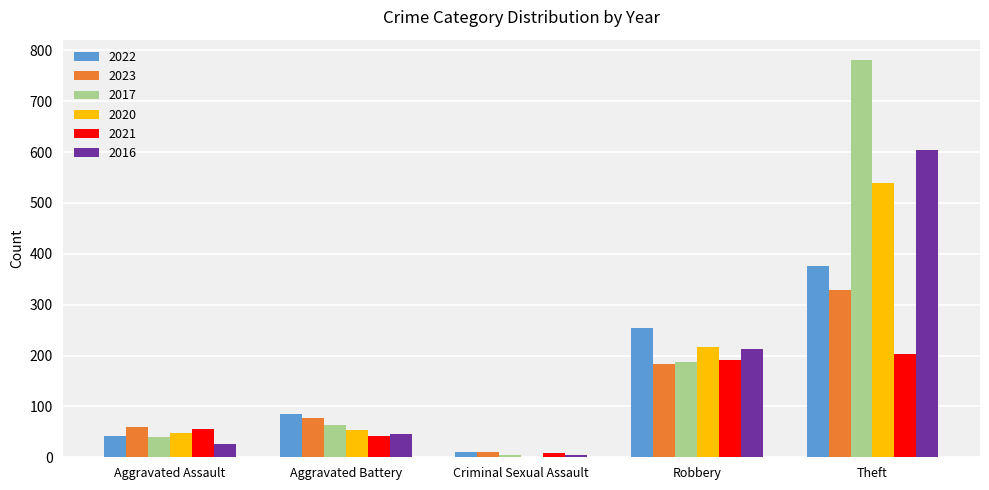

The 2022 series shows 86 at Aggravated Battery. True or false?

True